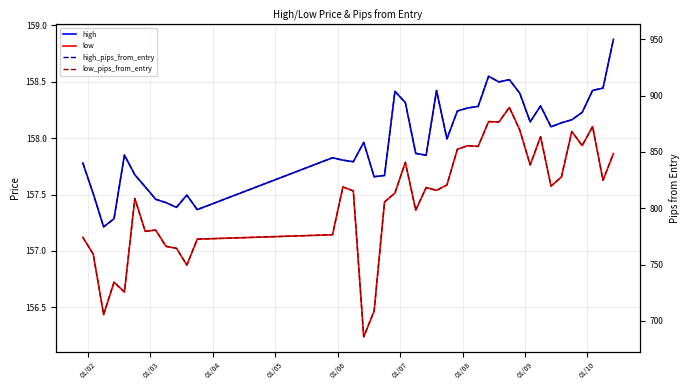

What is the value of the high point at the 22nd from the left?

157.8